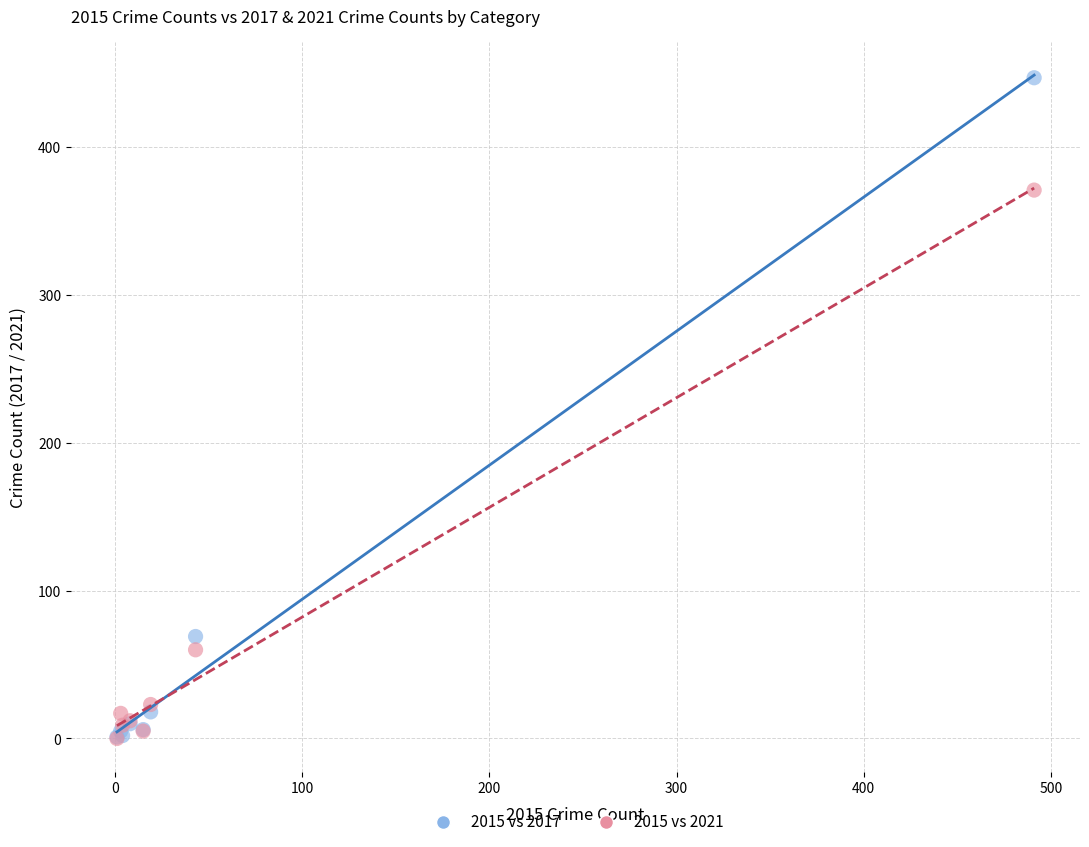

Which series has the widest spread of Y values?

2015 vs 2017